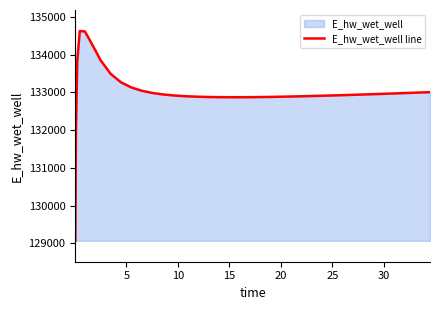

Reading left to right, transcribe all the data shown in this chart.

129070.3	131970.0	133826.0	134628.0	134615.3	134120.9	133859.4	133491.1	133268.1	133131.6	133045.0	132988.0	132949.2	132922.2	132903.4	132896.4	132885.8	132878.8	132874.7	132872.9	132872.9	132874.5	132877.3	132881.2	132886.0	132891.5	132897.7	132904.5	132911.7	132919.5	132927.6	132936.0	132940.4	132949.3	132958.5	132967.9	132977.5	132987.4	132997.4	133007.6